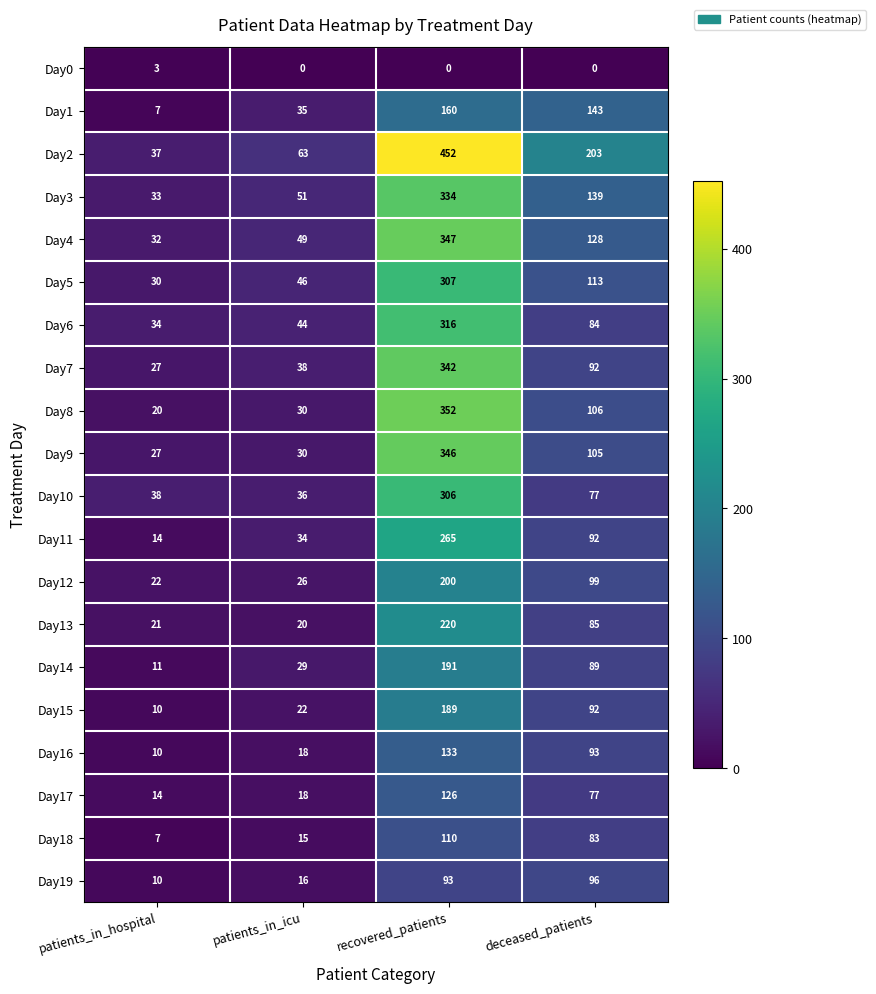

What is the average value of the Day16 series?

64